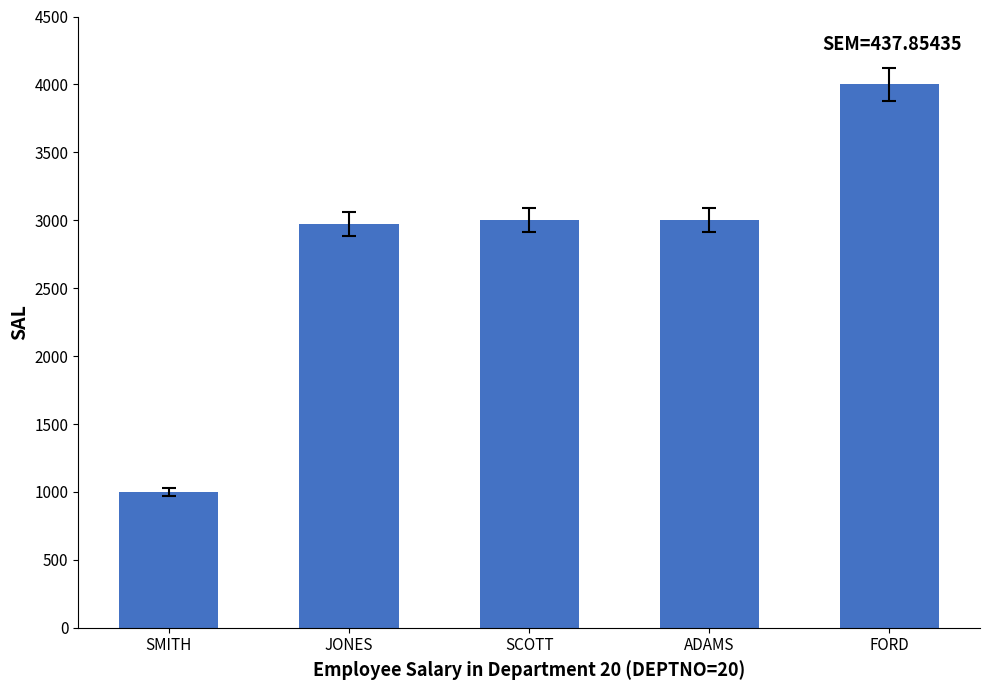

What is the ratio of the value at SMITH to the value at ADAMS?

0.3